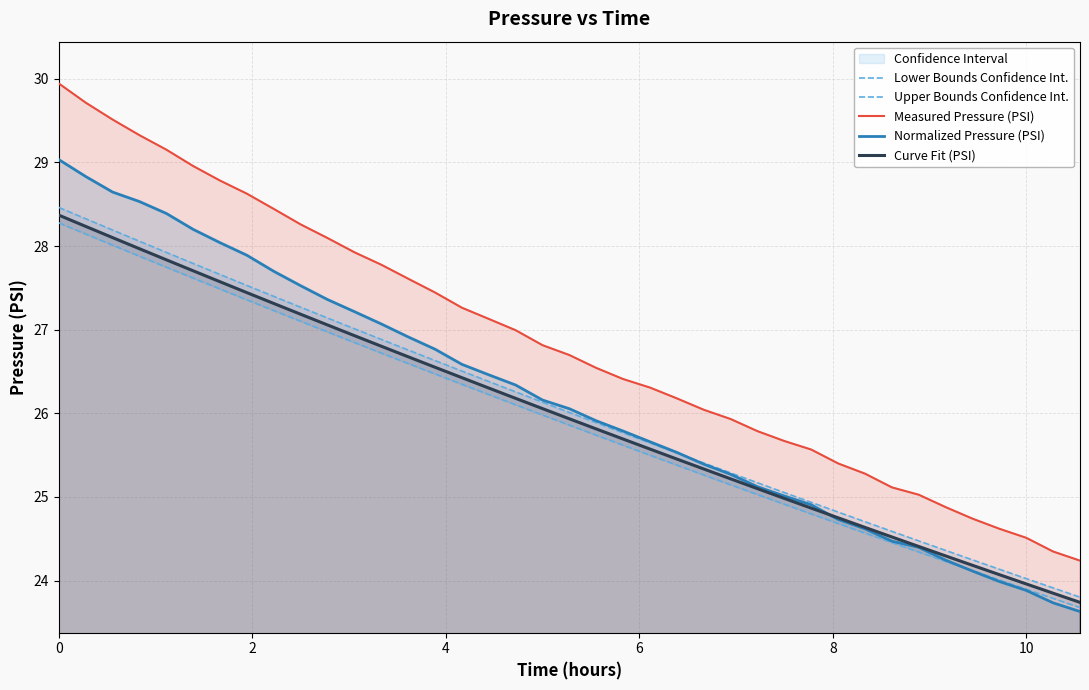

True or false: Curve Fit (PSI) has a value of 23.7 at 38.

True